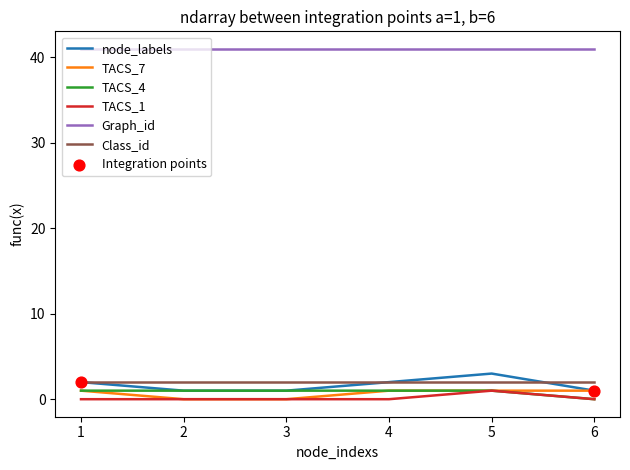

Which series has the largest total across all categories?

Graph_id